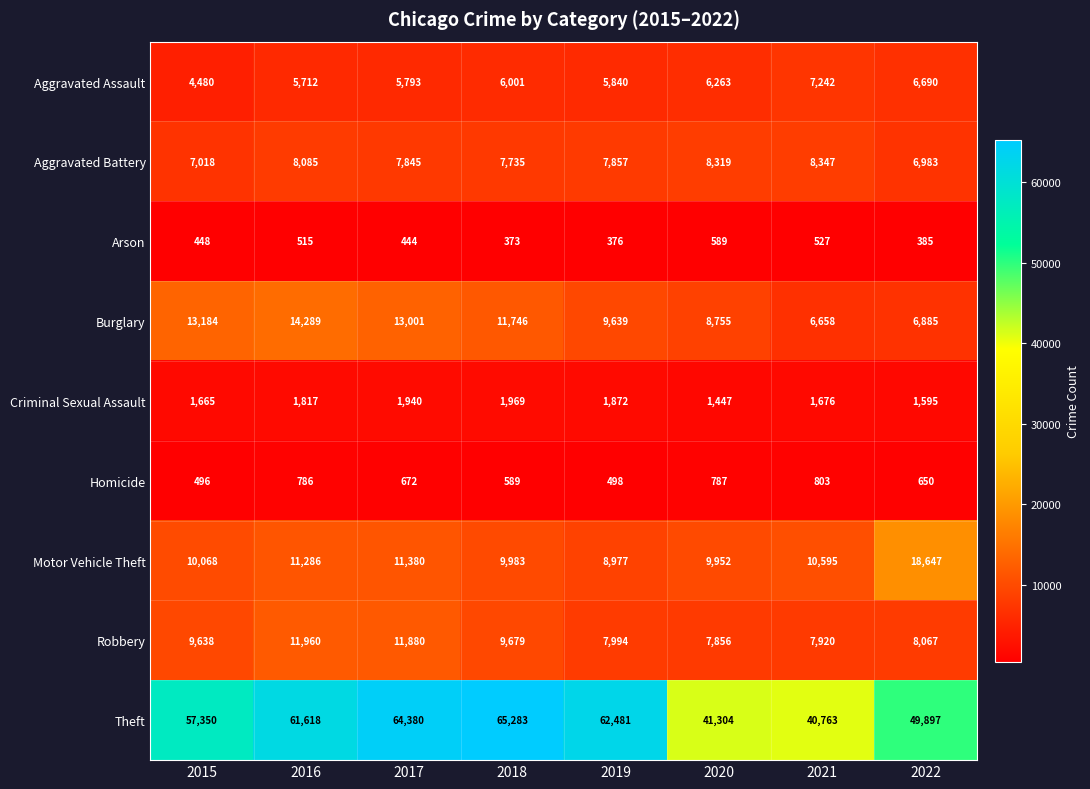

What is the average value of the Aggravated Assault series?

6003